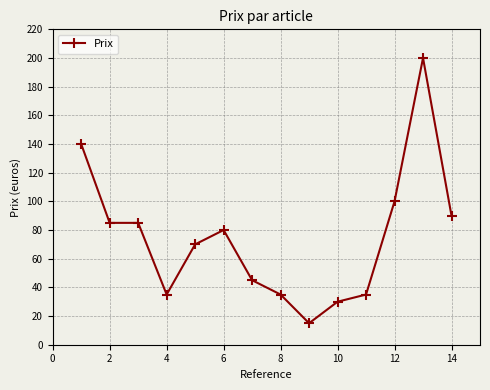

What is the maximum value shown in the chart?

200